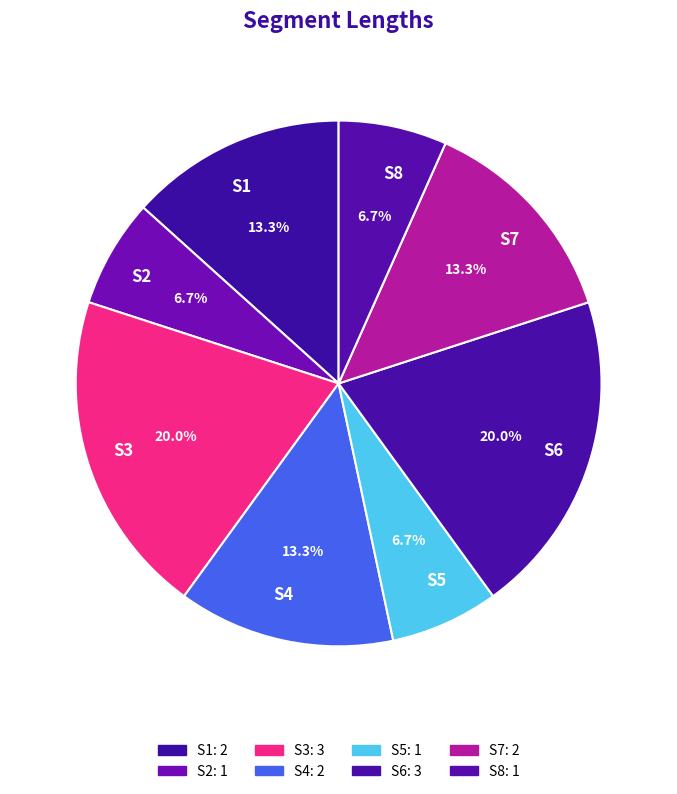

Approximately how many times larger is the value at S8 compared to S2?

1.0